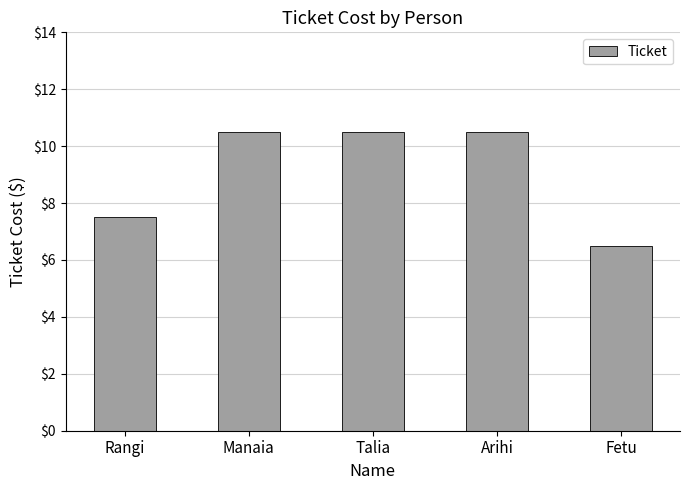

What is the approximate value at Rangi?

7.5